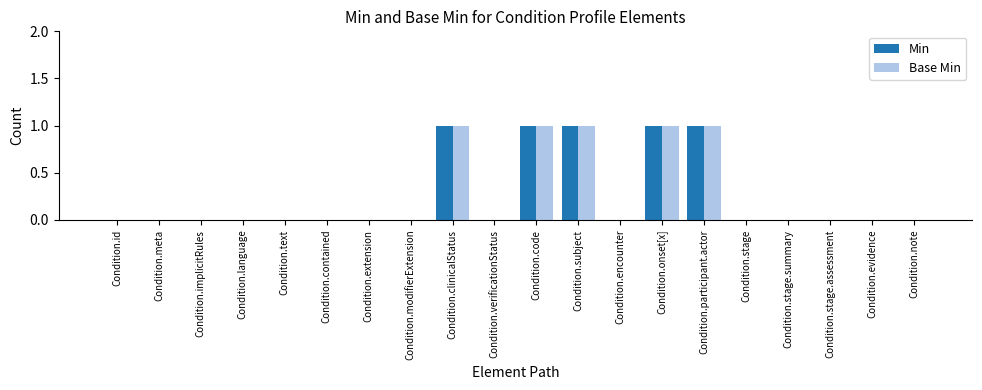

Reading left to right, extract all data points from this chart.

Min: 0	0	0	0	0	0	0	0	1	0	1	1	0	1	1	0	0	0	0	0
Base Min: 0	0	0	0	0	0	0	0	1	0	1	1	0	1	1	0	0	0	0	0